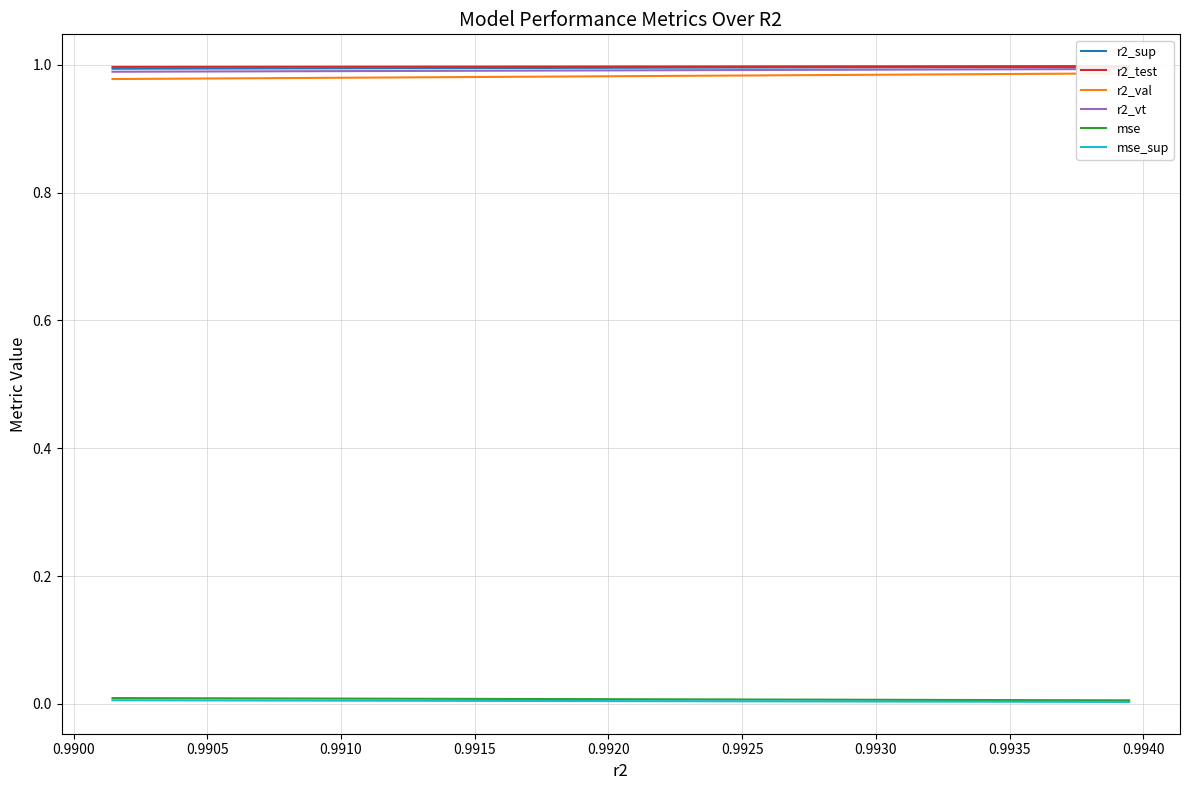

Does the chart have visible grid lines?

Yes